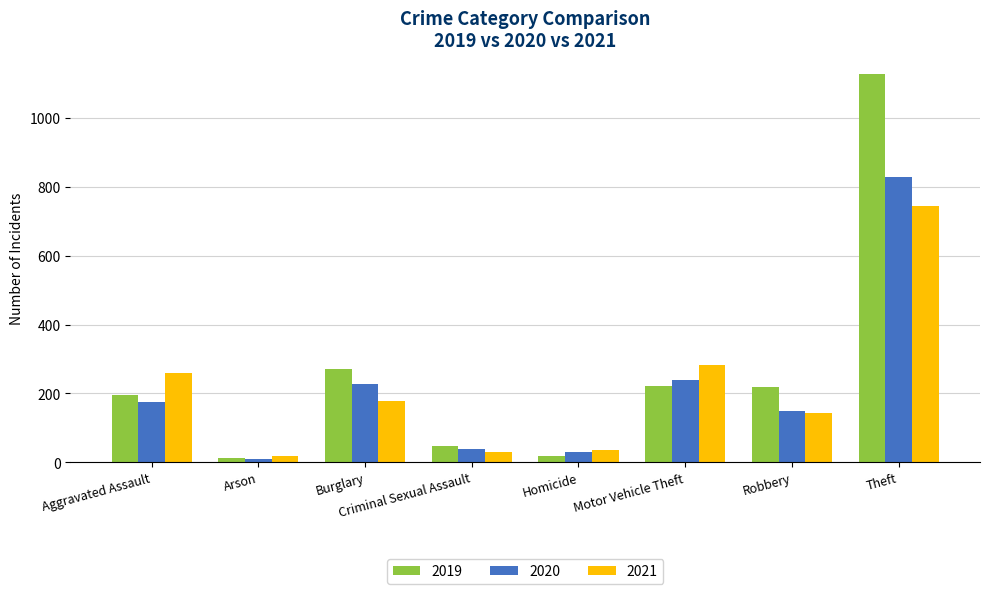

At which label is 2019 closest to 570?

Burglary